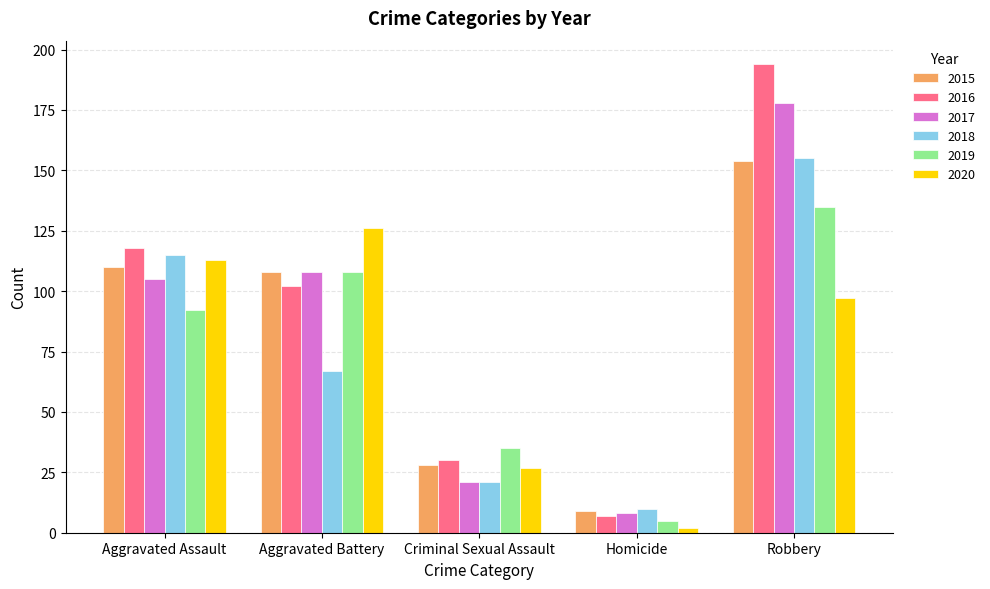

What is the sum of the 2016 values at Criminal Sexual Assault and Robbery?

224